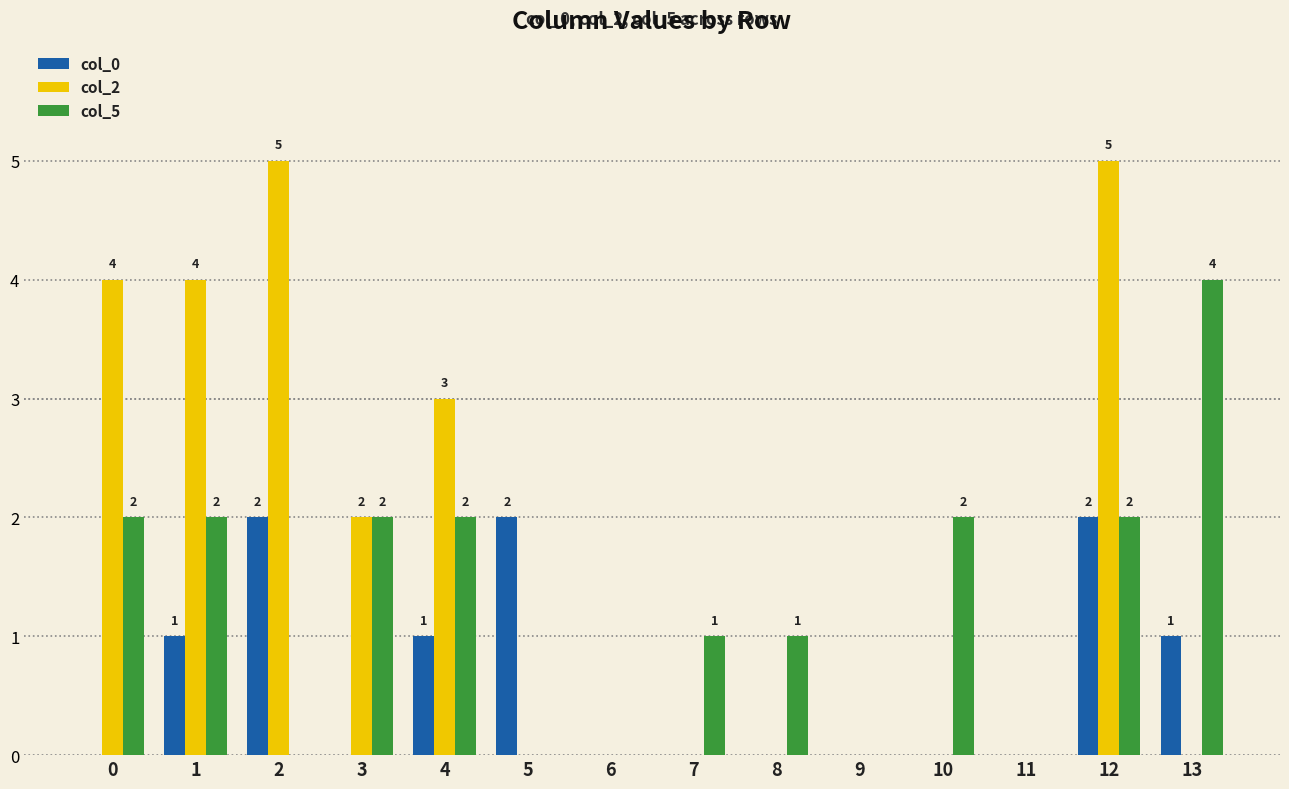

Between 6 and 12, which series saw the biggest shift?

col_2